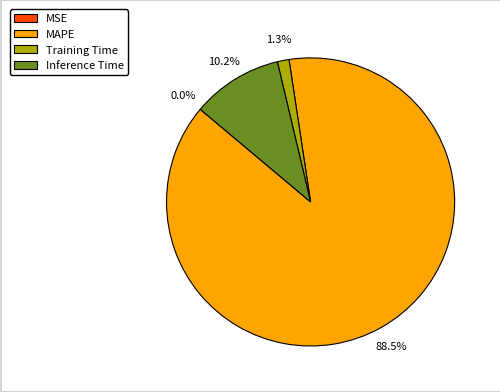

What is the majority slice?

MAPE